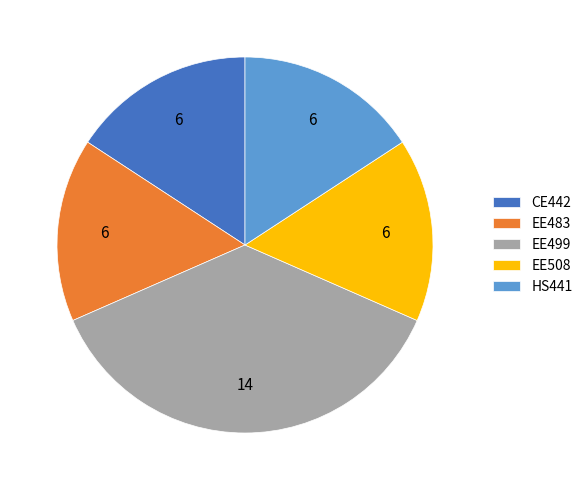

Which category has the biggest portion of the pie?

EE499